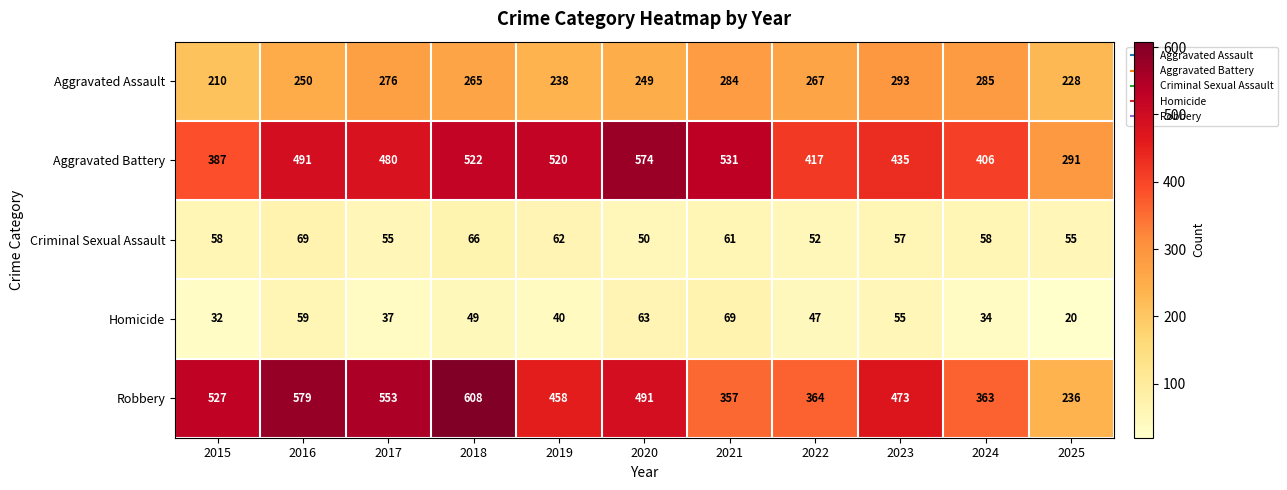

What is the difference between the highest and lowest values at 2023?

418